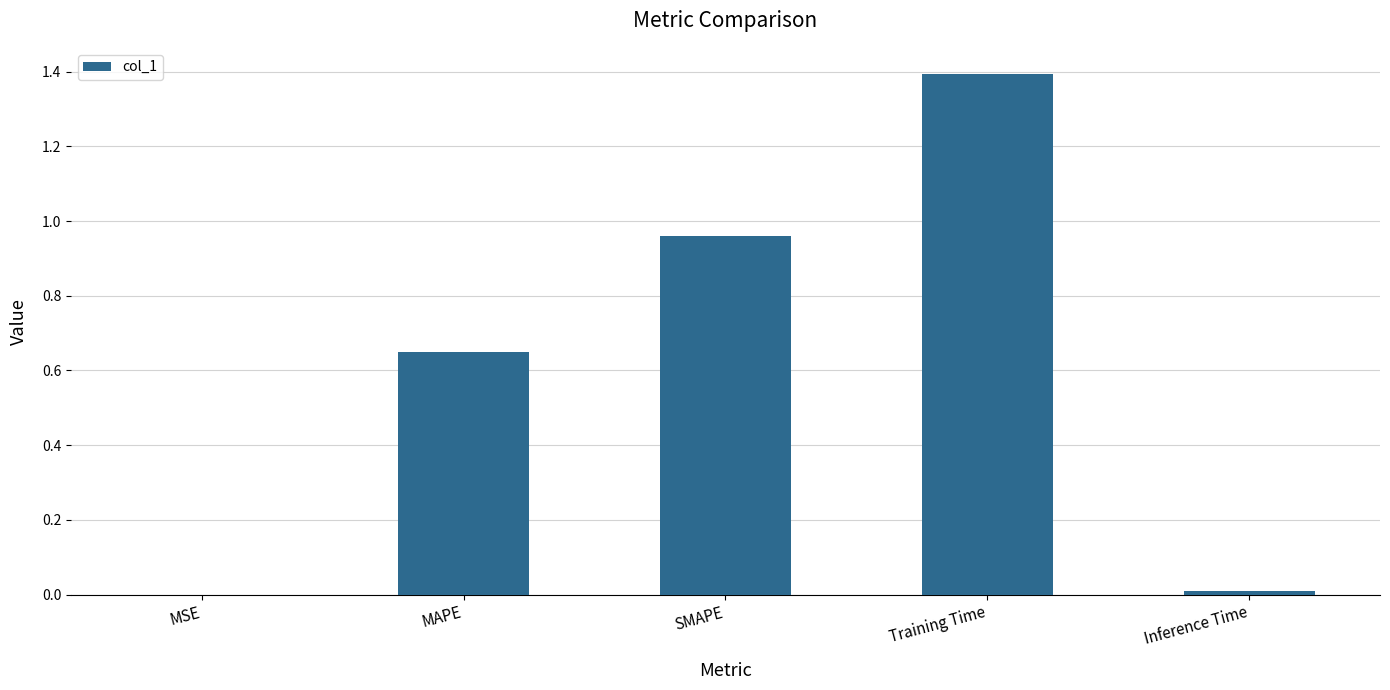

What is the sum of all values?

3.0